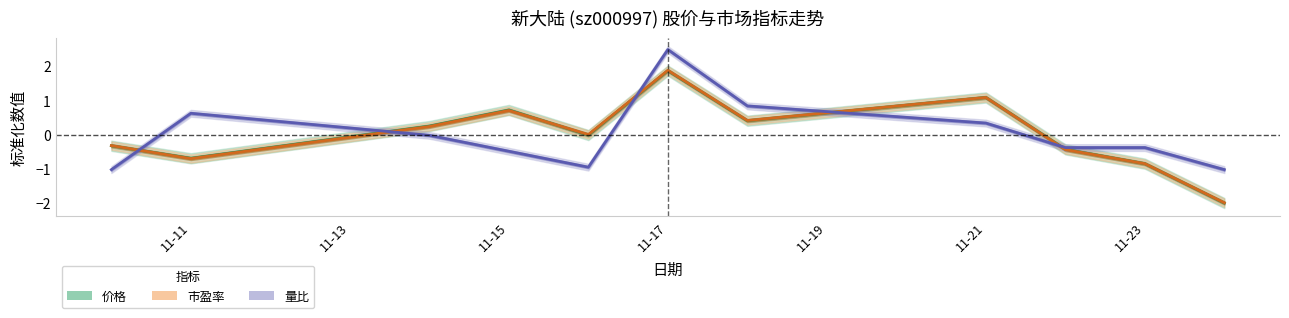

True or false: 价格 has more than 1 points higher than both neighbors.

True